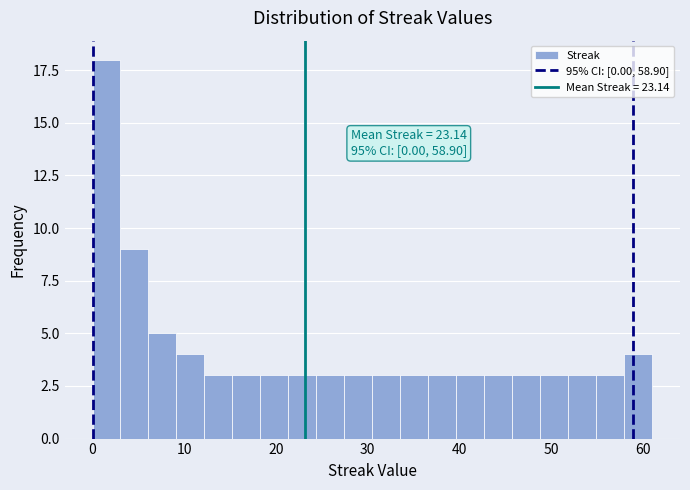

Read against the x-axis, roughly where is the centre of the tallest bar?

2